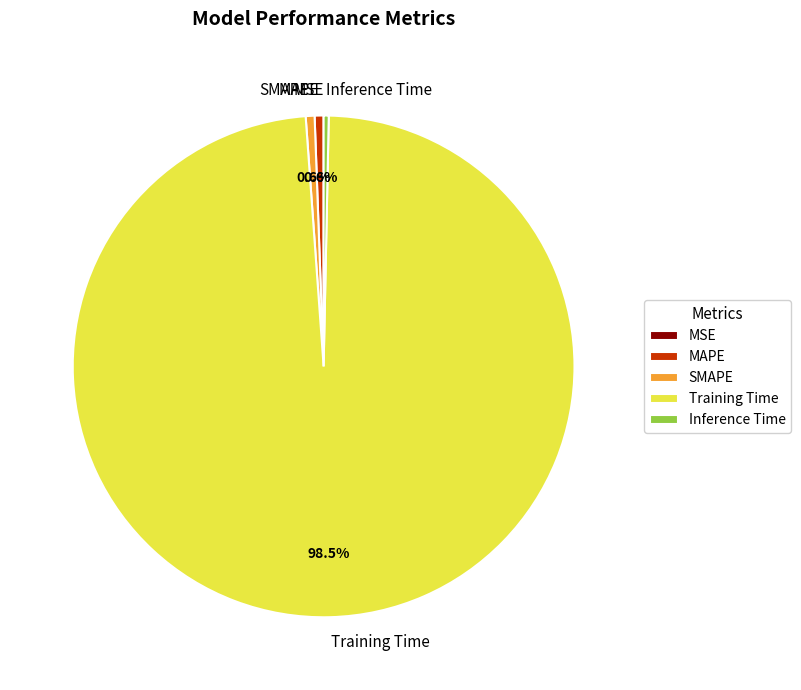

Is the sum of MAPE and Inference Time greater than half?

No